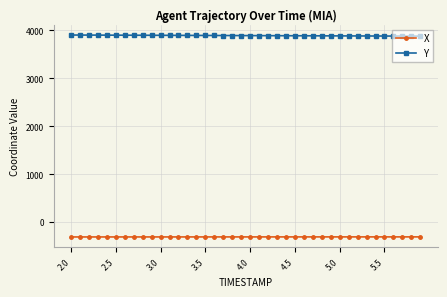

At how many categories does at least one series exceed 2108?

40